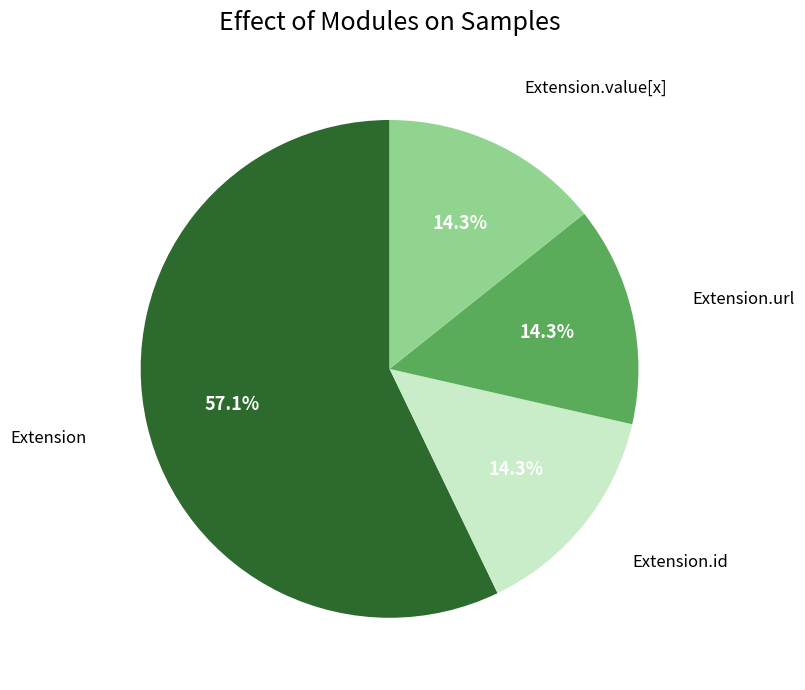

Does any single category account for the majority?

Yes